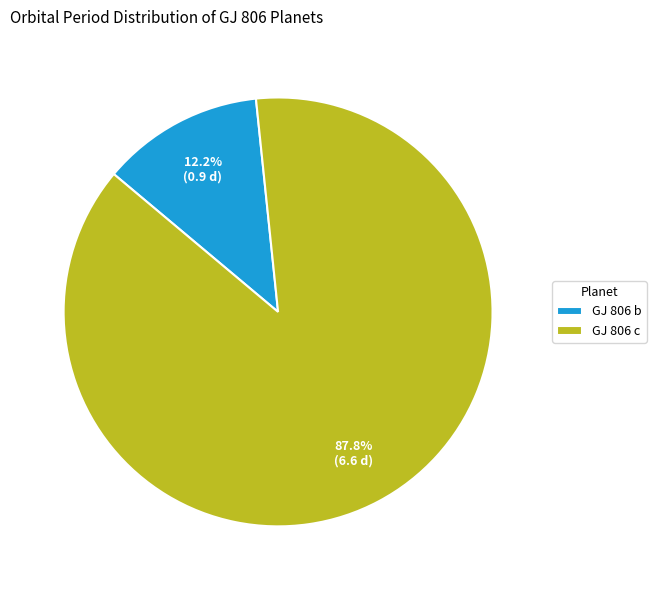

The GJ 806 b slice represents 23% of the pie. True or false?

False